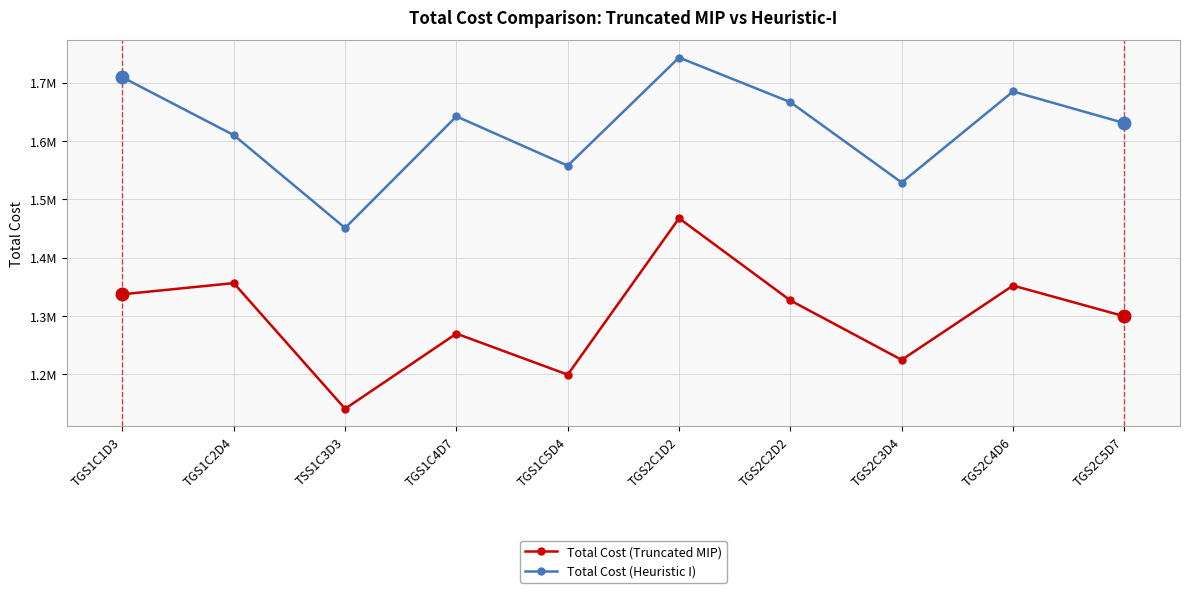

What is the difference between the Total Cost (Truncated MIP) values at TGS1C5D4 and TGS2C4D6?

152834.8